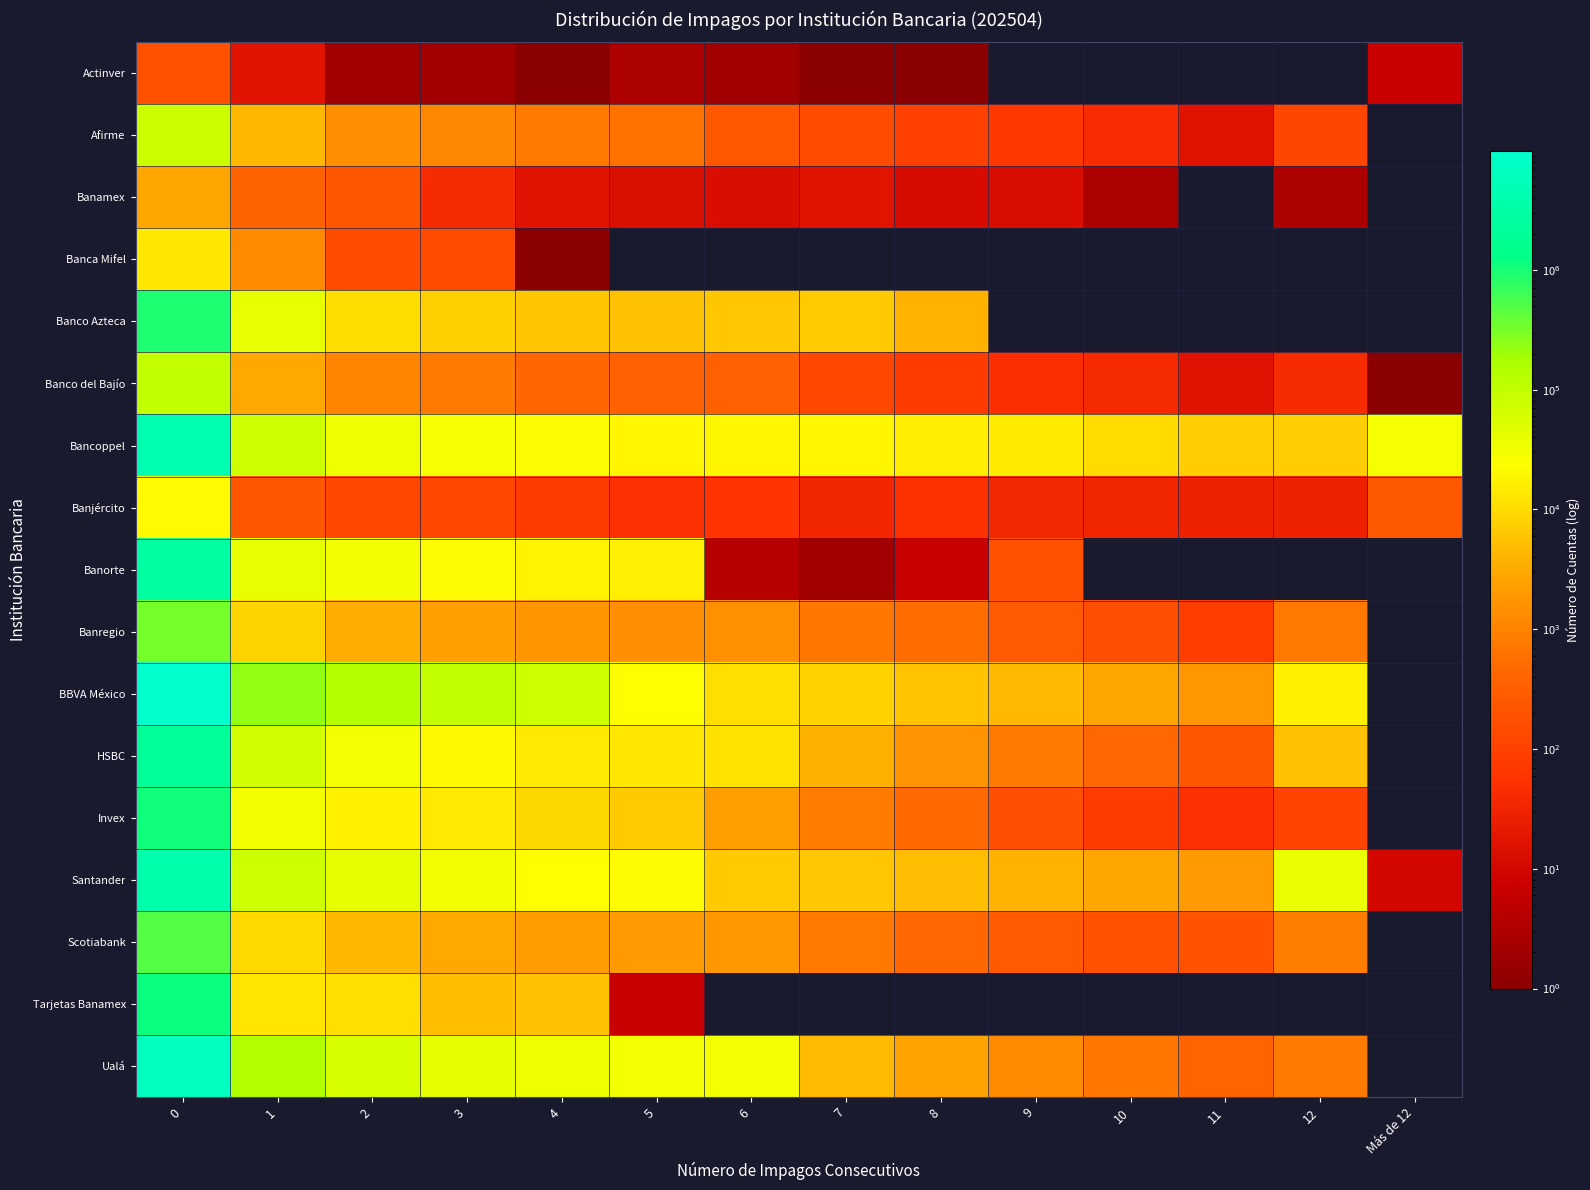

What is the difference between the Afirme values at 10 and 5?

546.0